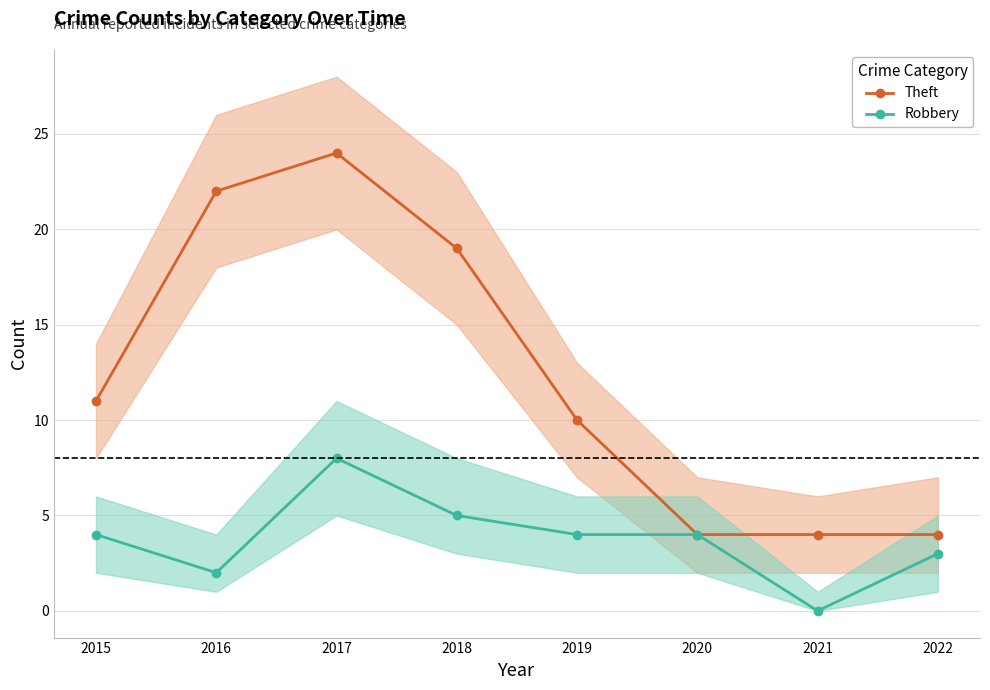

What is the spread (max minus min) of values at 2019?

6